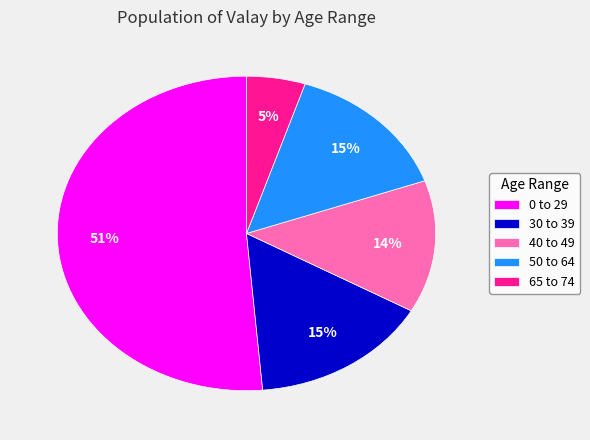

Does any single category account for the majority?

Yes